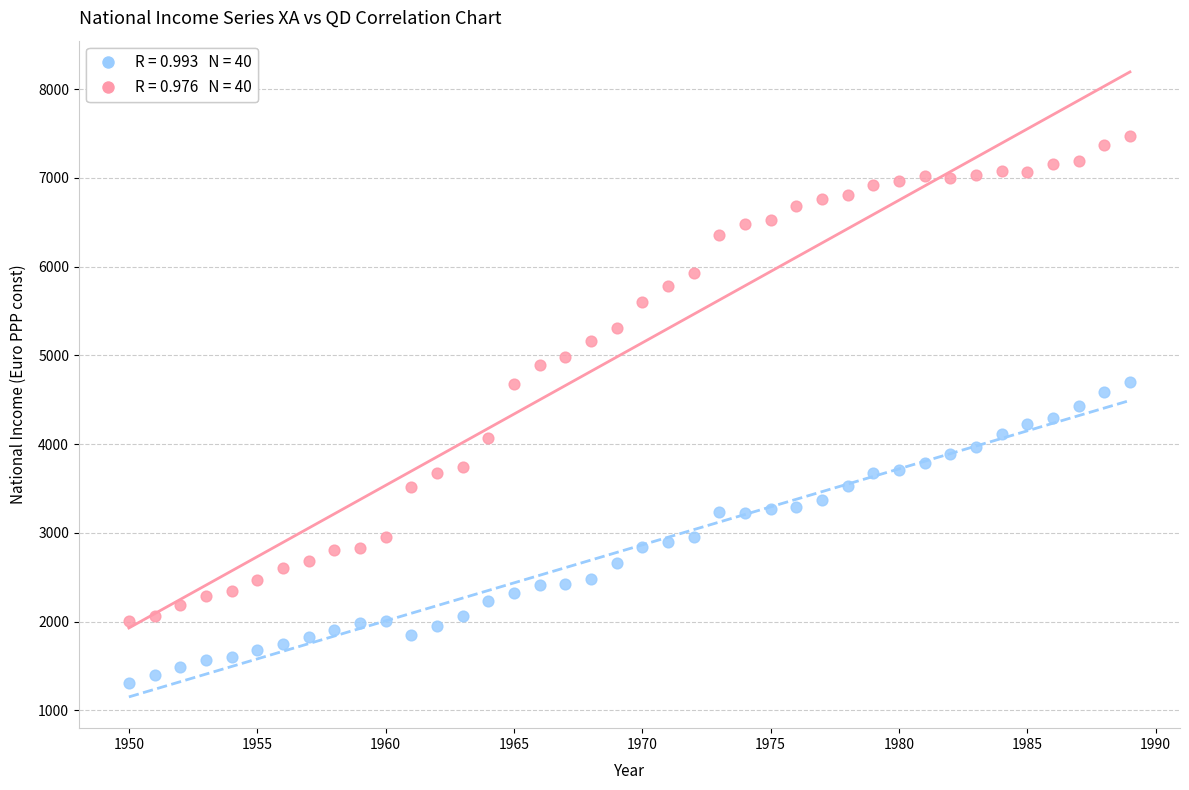

Across all data points, what is the range of Y values (max minus min)?

6170.4